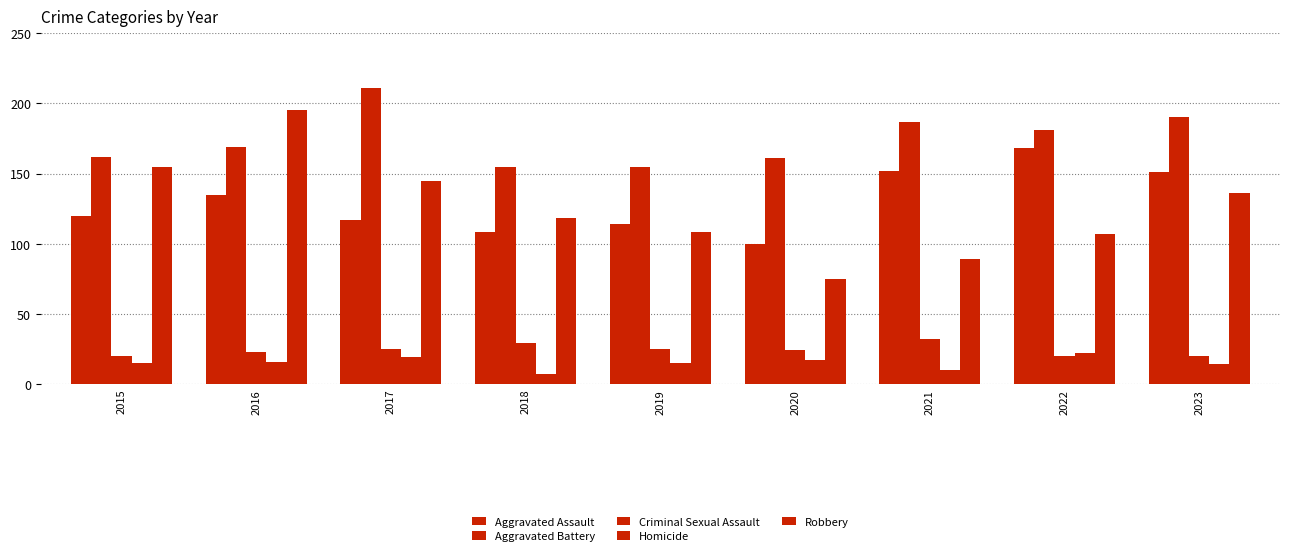

Reading right to left, list all the values displayed in this chart.

Aggravated Assault: 151	168	152	100	114	108	117	135	120
Aggravated Battery: 190	181	187	161	155	155	211	169	162
Criminal Sexual Assault: 20	20	32	24	25	29	25	23	20
Homicide: 14	22	10	17	15	7	19	16	15
Robbery: 136	107	89	75	108	118	145	195	155